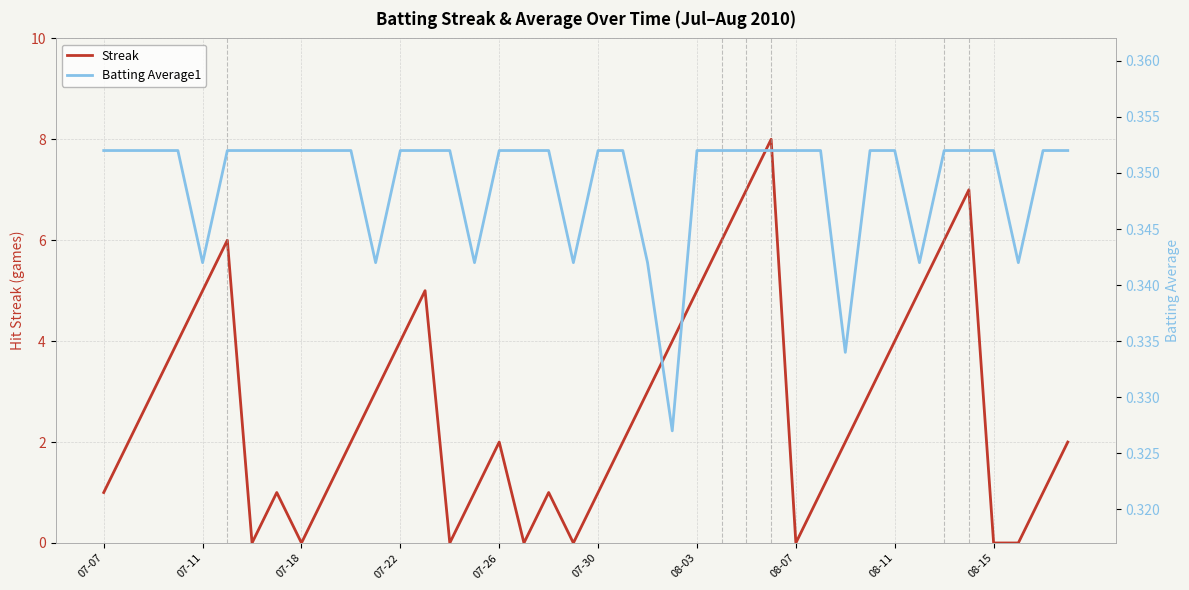

True or false: Streak has a value of 9 at 07-11.

False